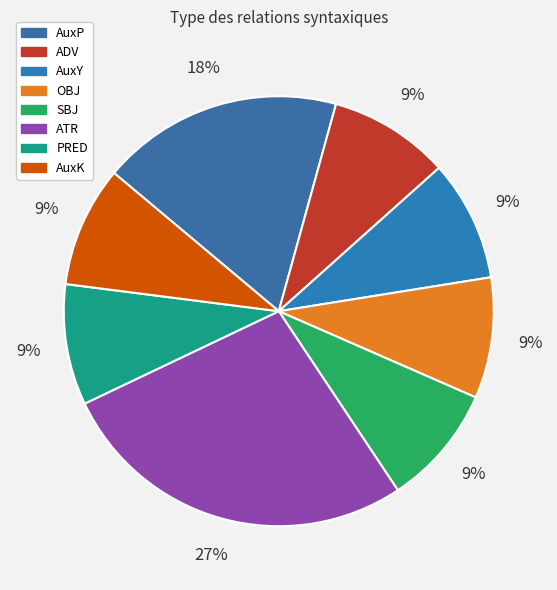

To the nearest percent, what portion does PRED represent?

9%